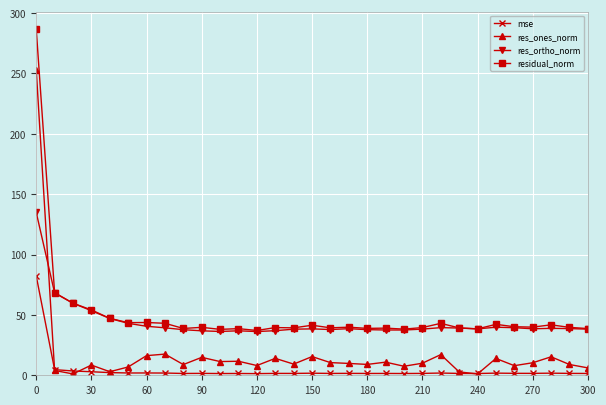

What is the highest value of the mse series?

82.3